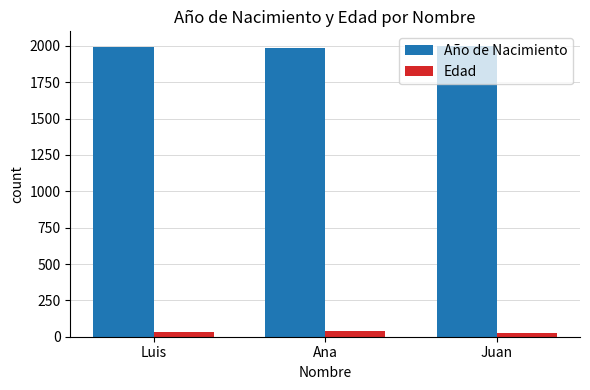

Are the bars grouped side by side (vs. stacked)?

Yes